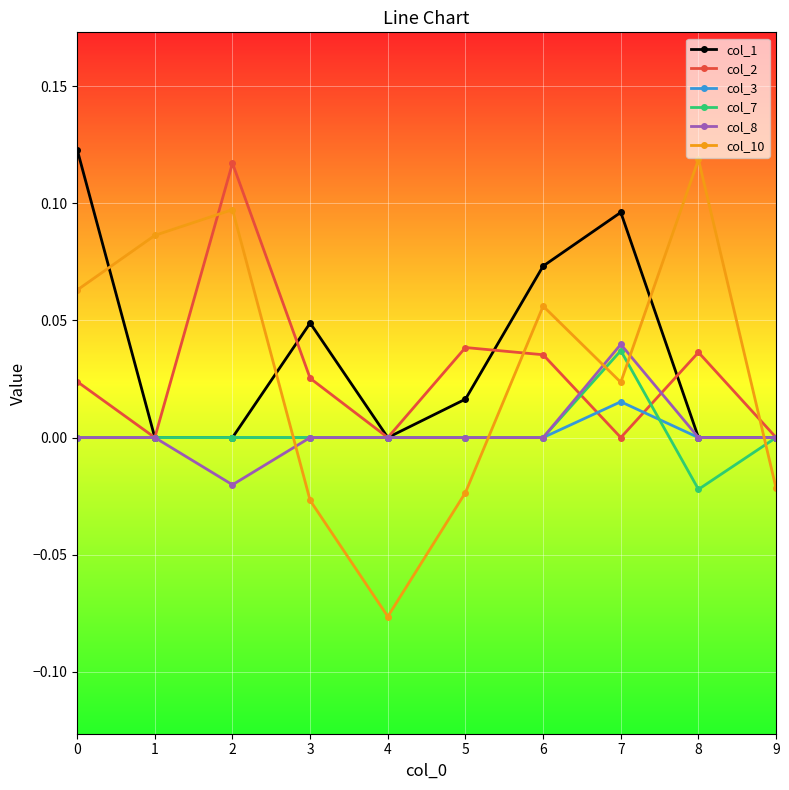

The col_8 series shows 0.0 at 1. True or false?

True